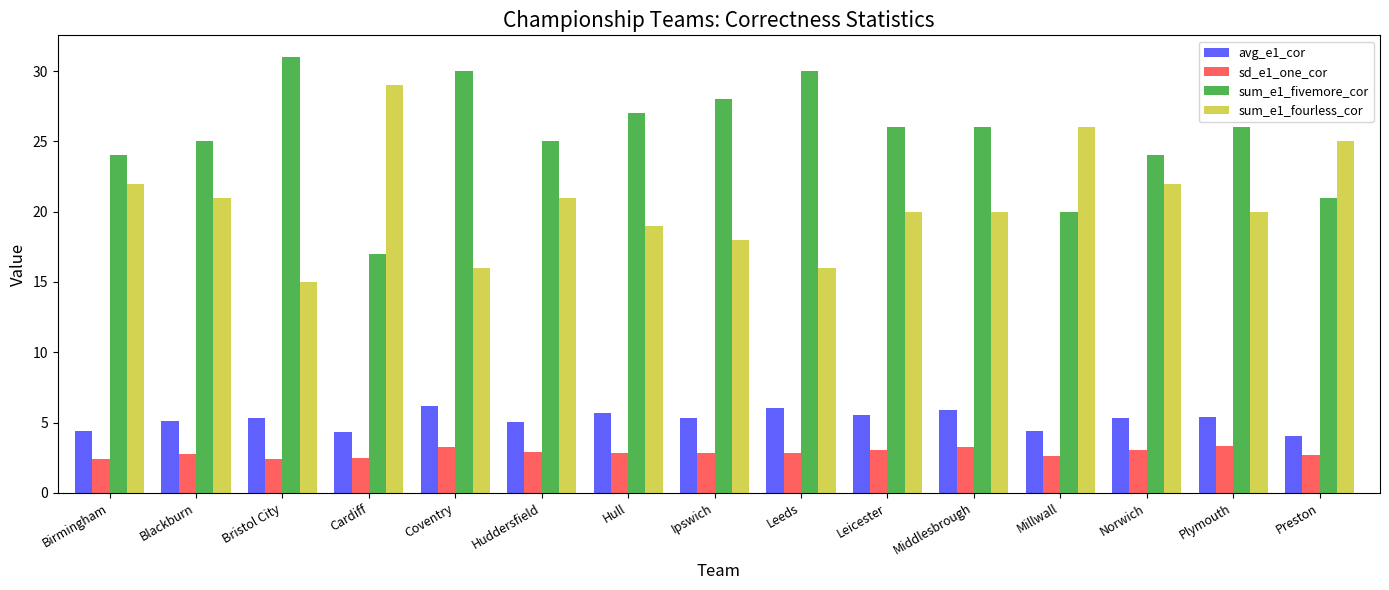

List the series in order of their peak value, highest first.

sum_e1_fivemore_cor, sum_e1_fourless_cor, avg_e1_cor, sd_e1_one_cor